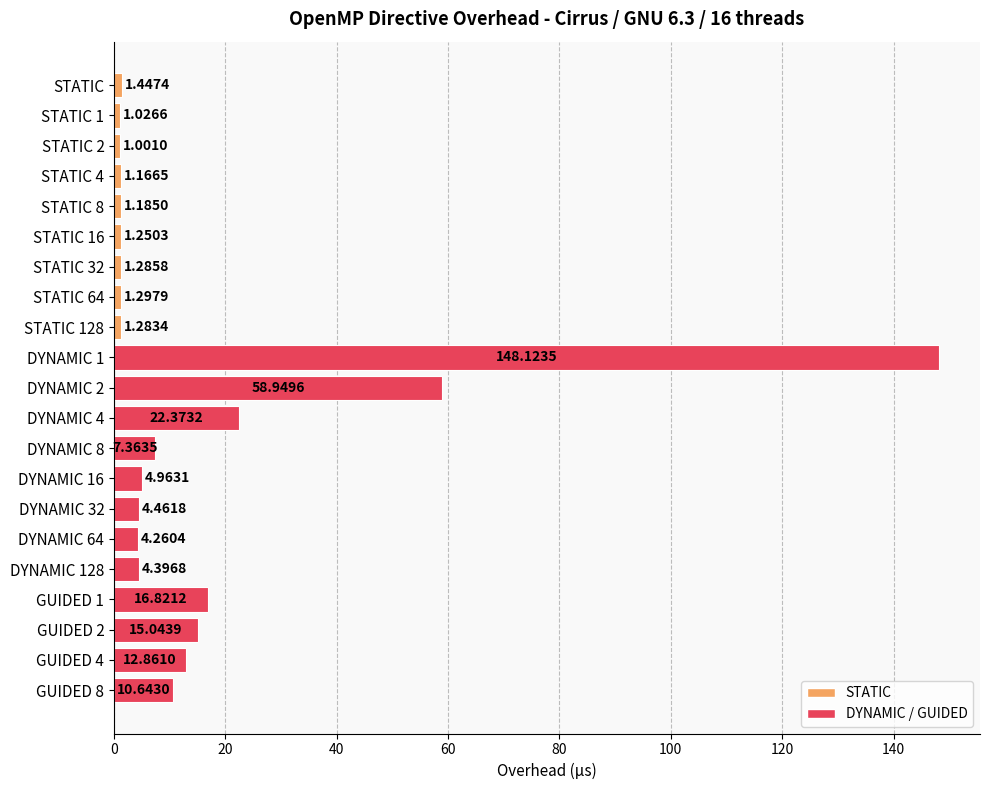

What is the ratio of the value at GUIDED 8 to the value at DYNAMIC 4?

0.5